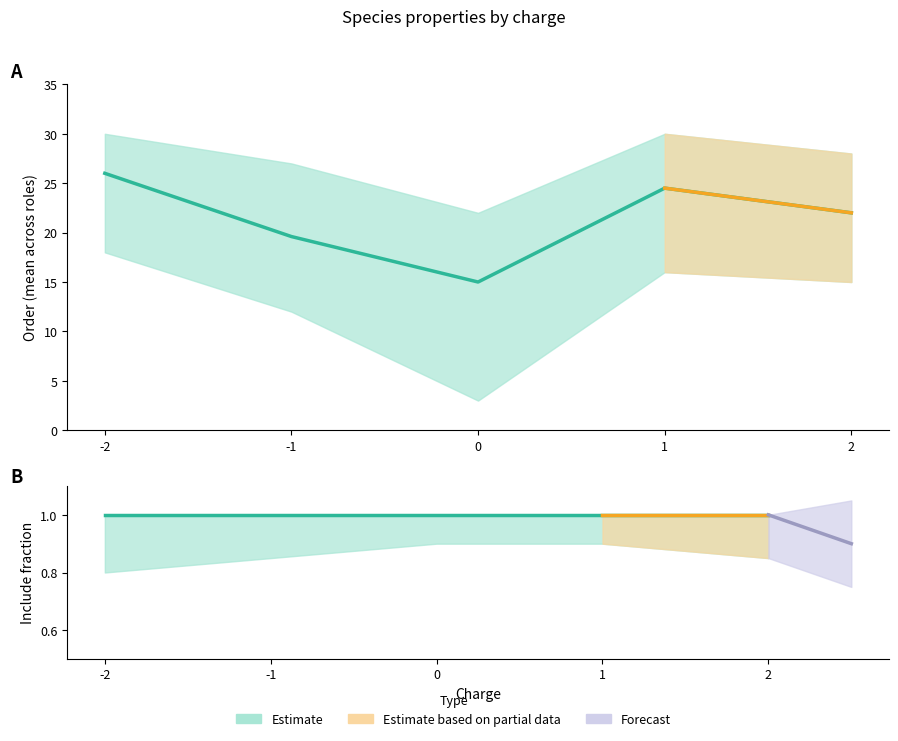

Rank the categories by Estimate (include mean) value from highest to lowest.

-2, -1, 0, 1, 2